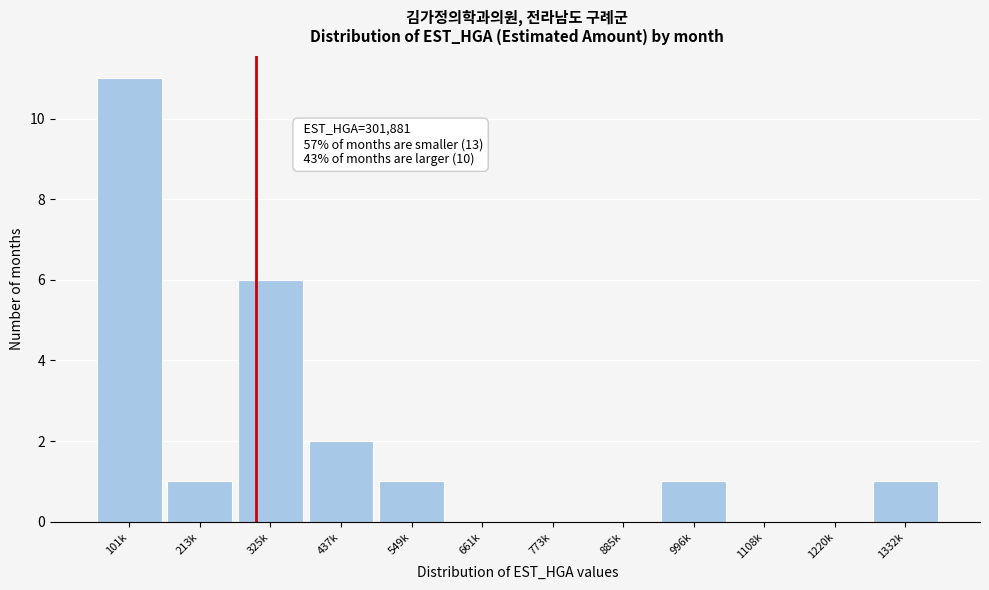

Reading left to right, what are all the values shown in this chart?

101k=11	213k=1	325k=6	437k=2	549k=1	661k=0	773k=0	885k=0	996k=1	1108k=0	1220k=0	1332k=1